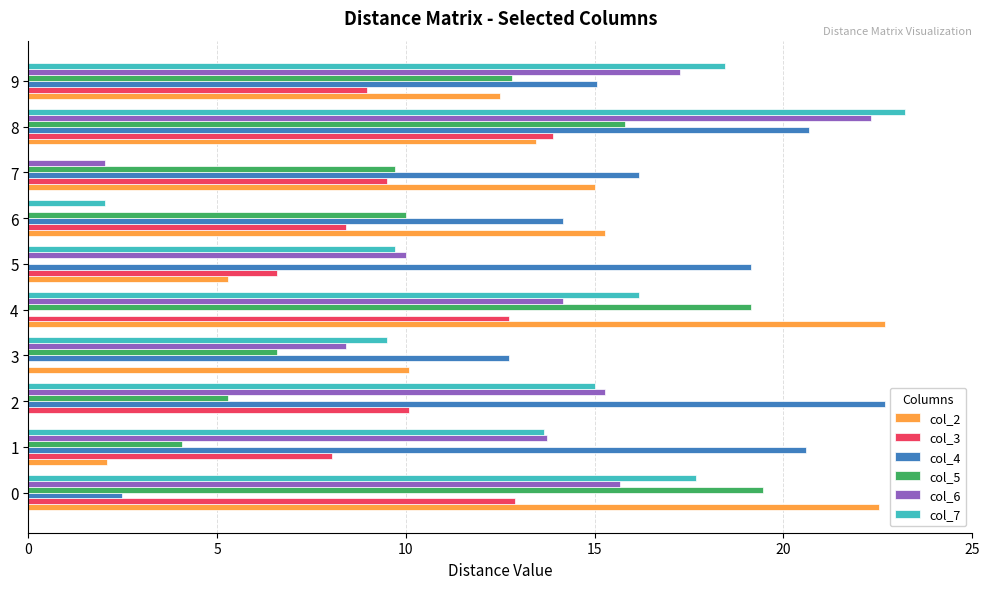

What is the highest value of the col_2 series?

22.7